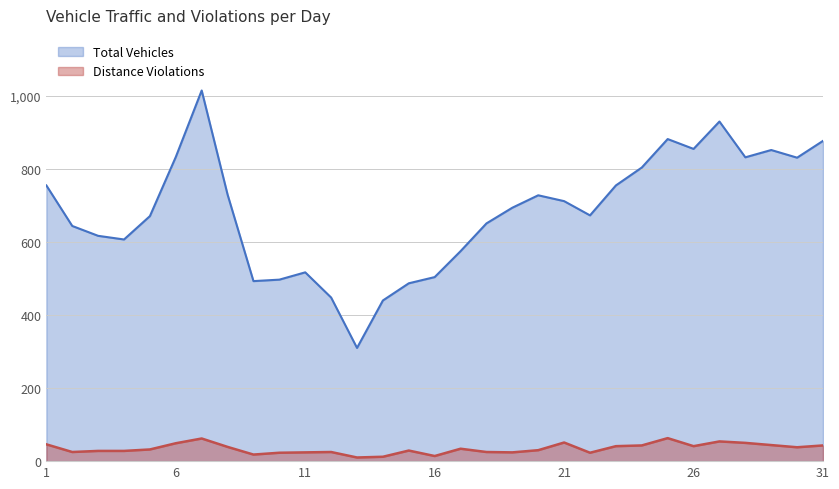

Count the number of categories in the chart.

31